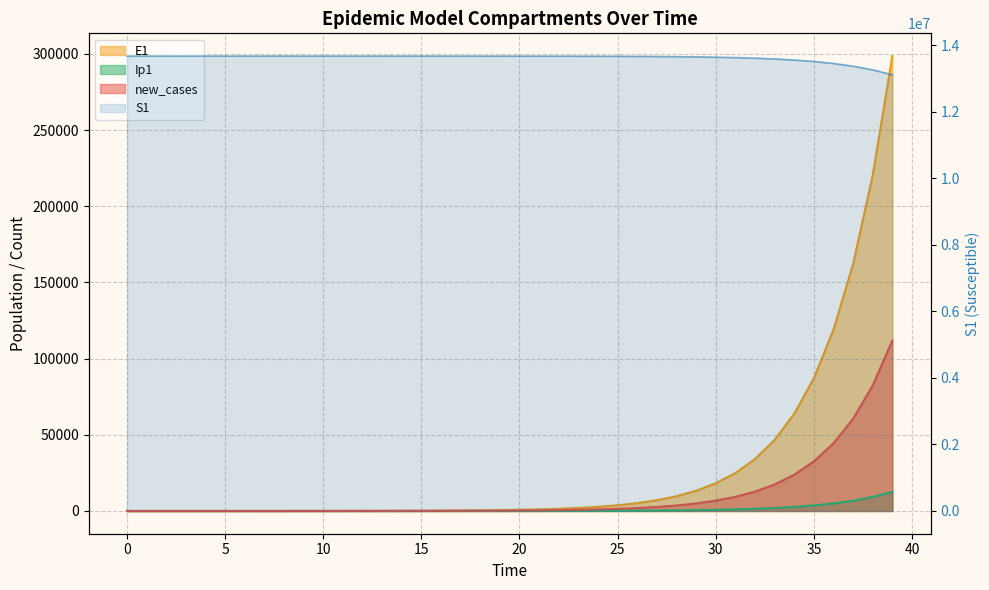

Rank the series at 38 from highest to lowest value.

S1, E1, new_cases, Ip1